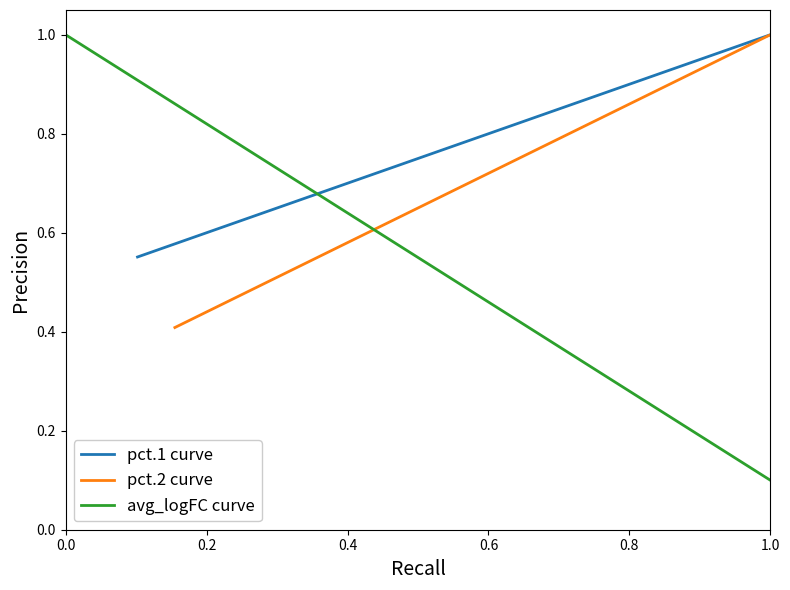

True or false: pct.1 curve has more than 1 points higher than both neighbors.

False